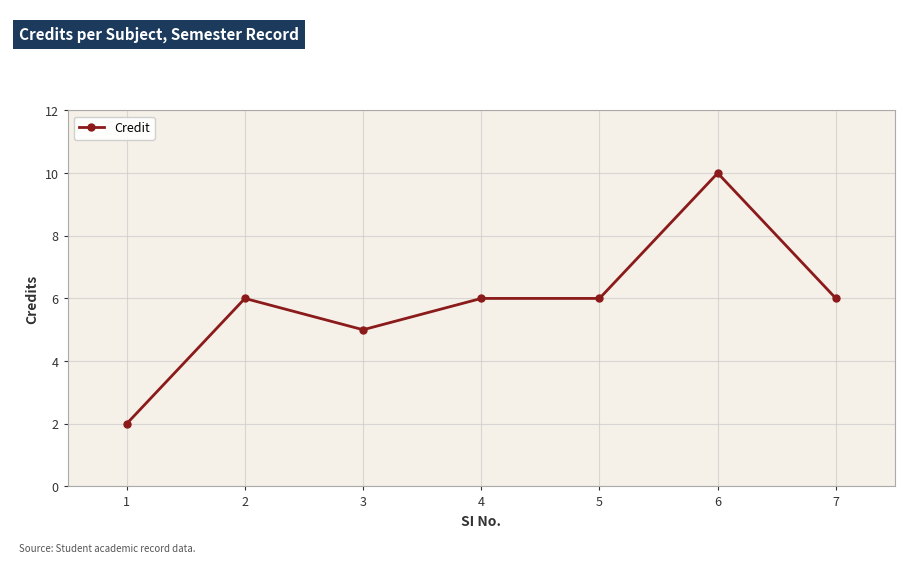

The value at 7 is 6. True or false?

True